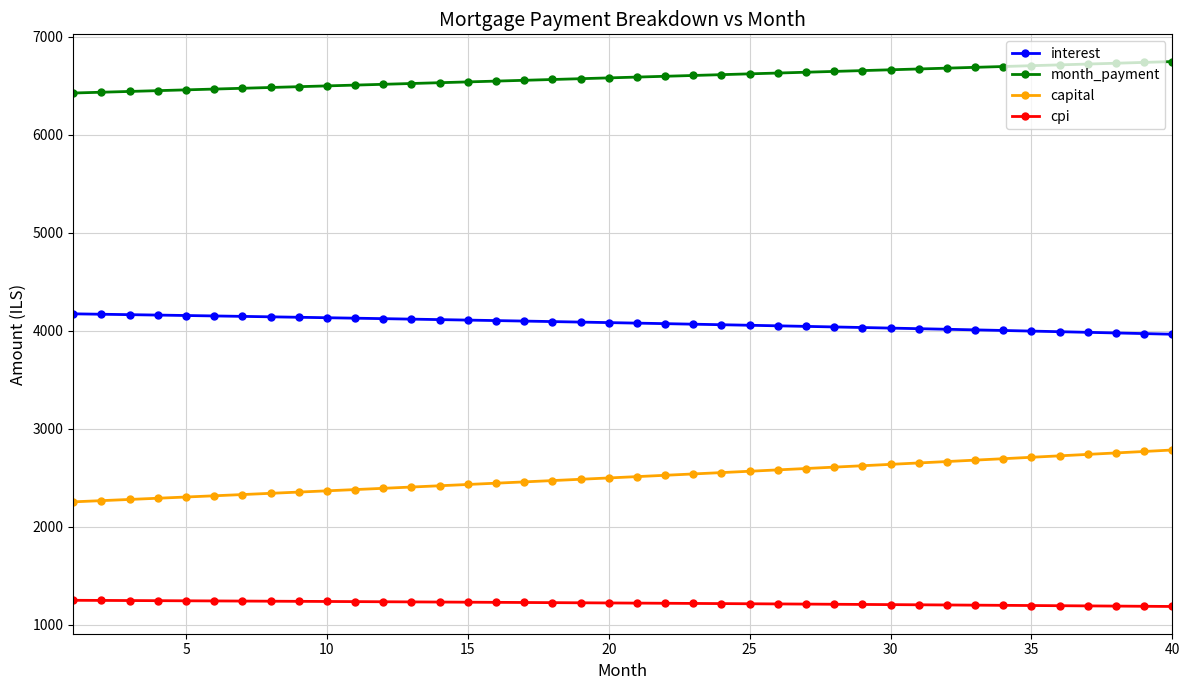

What is the highest value of the capital series?

2782.3